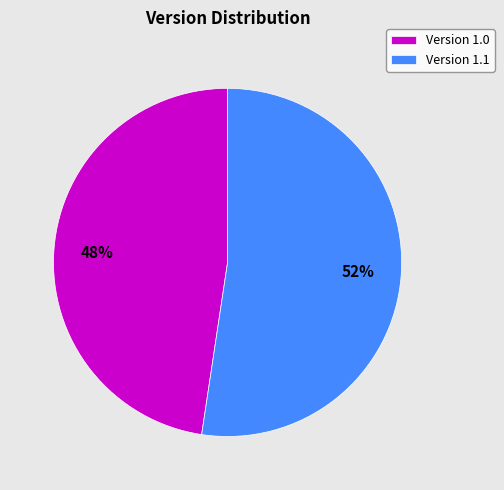

What is the ratio of the value at Version 1.0 to the value at Version 1.1?

0.9